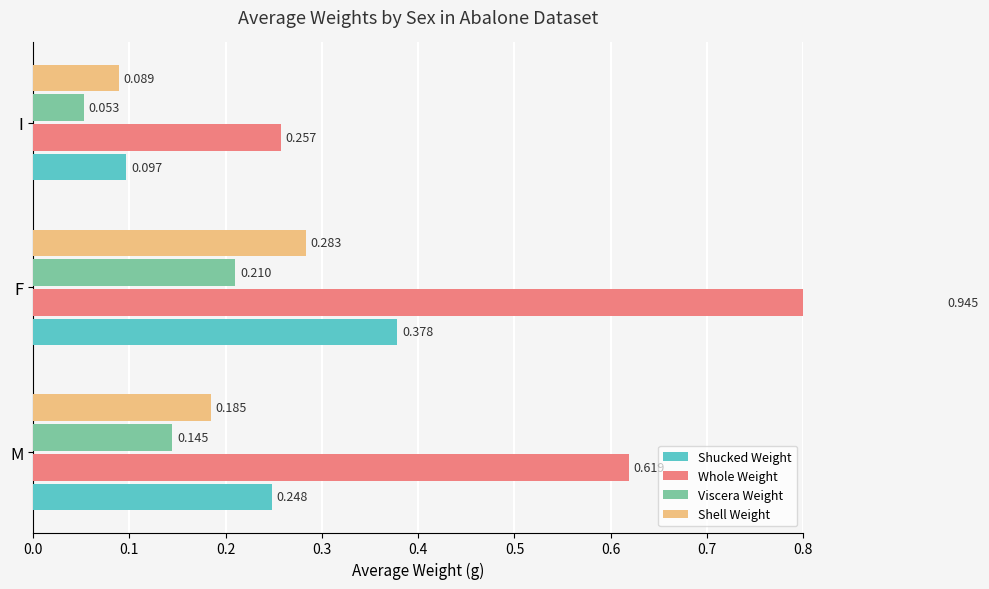

Rank the series by their maximum value, from highest to lowest.

Whole Weight, Shucked Weight, Shell Weight, Viscera Weight